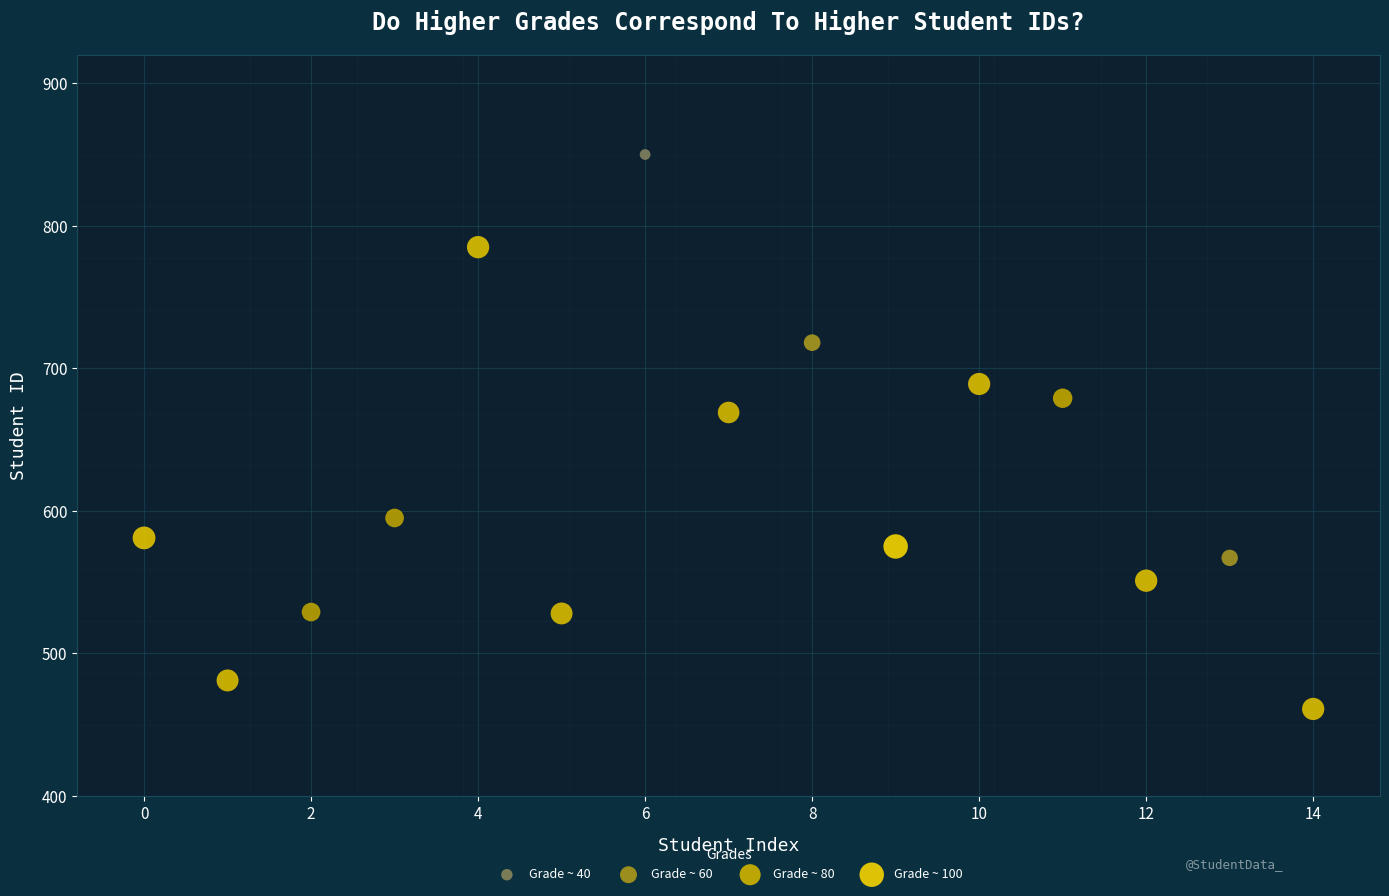

What is the range of Y values (max minus min)?

389